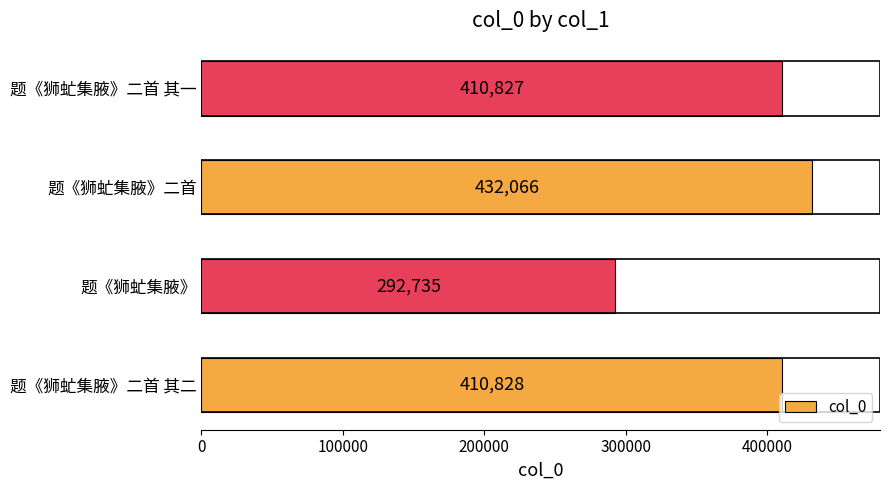

Is it true that the value at 题《狮虻集腋》二首 is 432066?

True